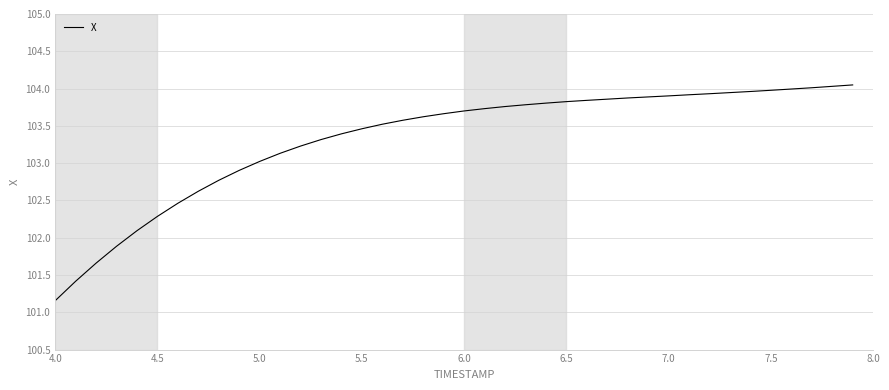

What is the difference between the maximum and minimum values?

2.9